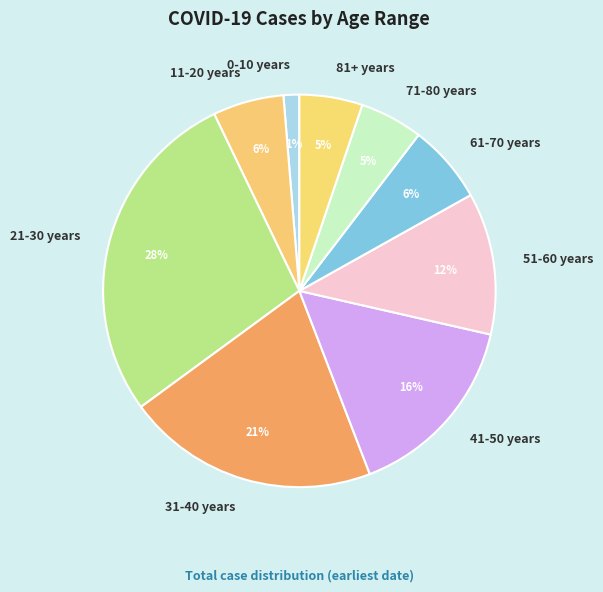

Which slice is the smallest?

0-10 years